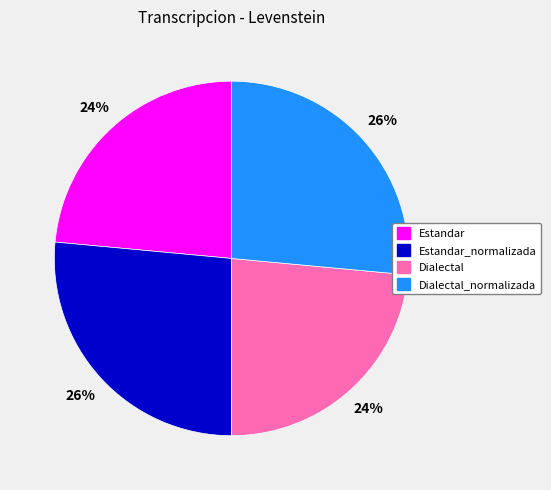

Does any single category account for the majority?

No